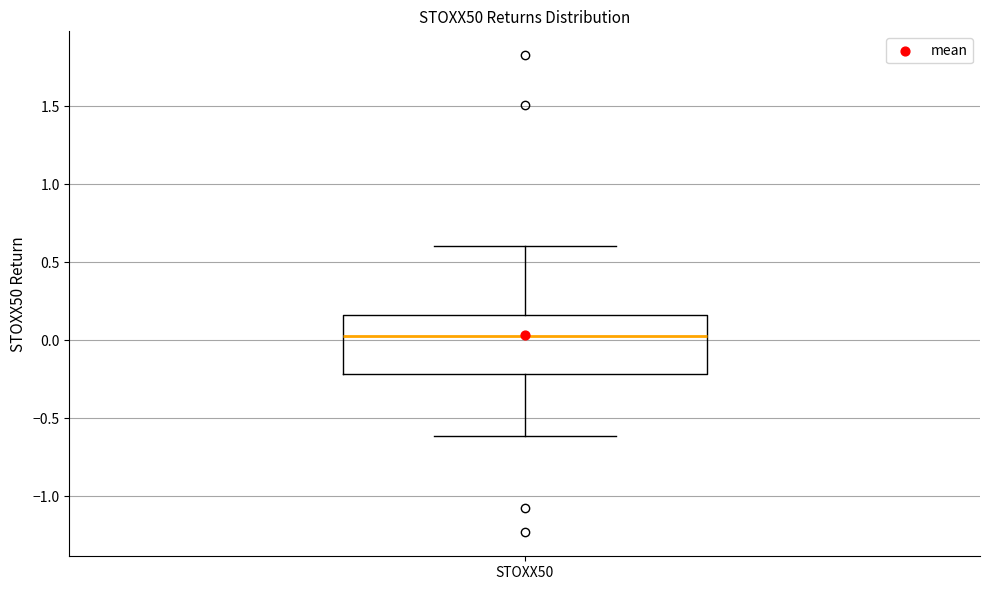

Where is the lower edge of the box for STOXX50 on the y-axis? The values are not printed on the chart, so give them approximately, as read against the axis.

-0.20